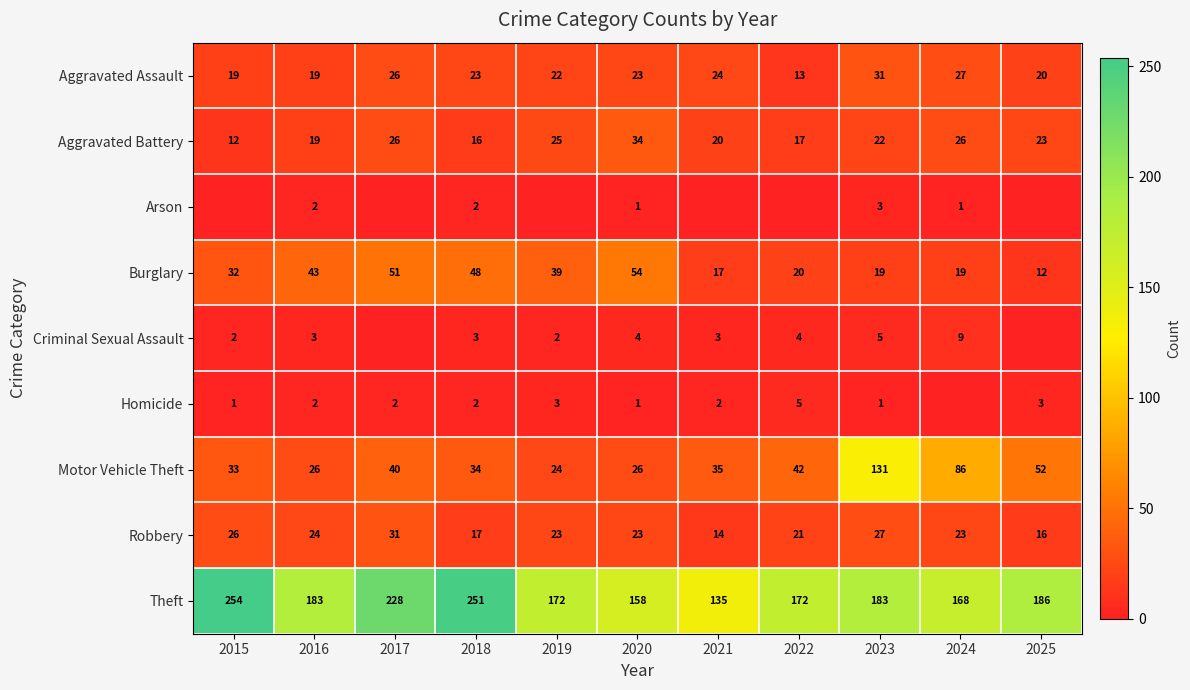

True or false: Theft has a value of 228 at 2017.

True